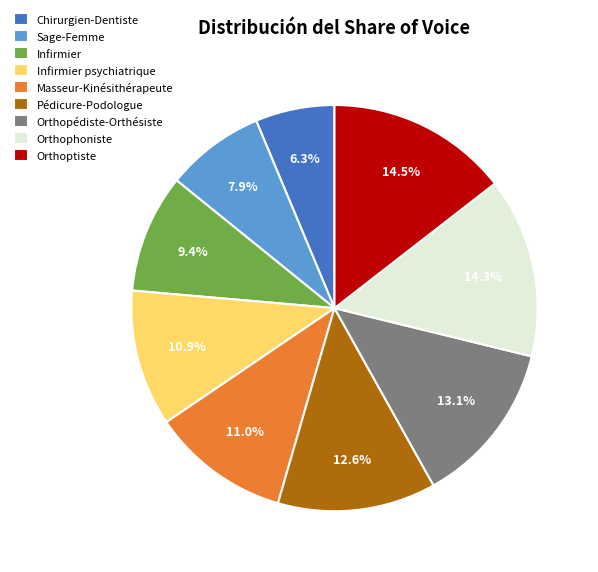

Which slice is the smallest?

Chirurgien-Dentiste